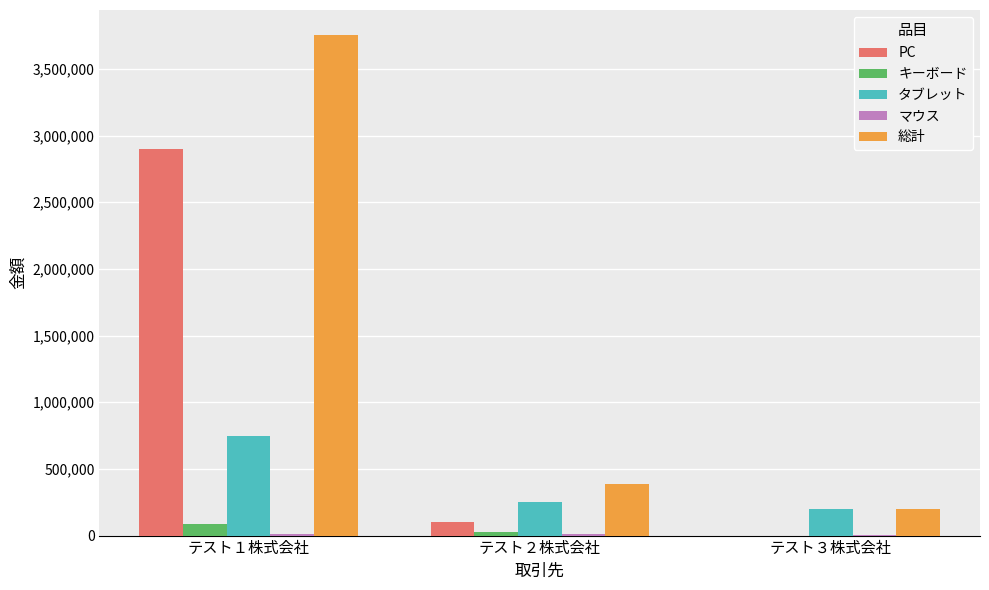

What is the total value across all series at テスト３株式会社?

406000